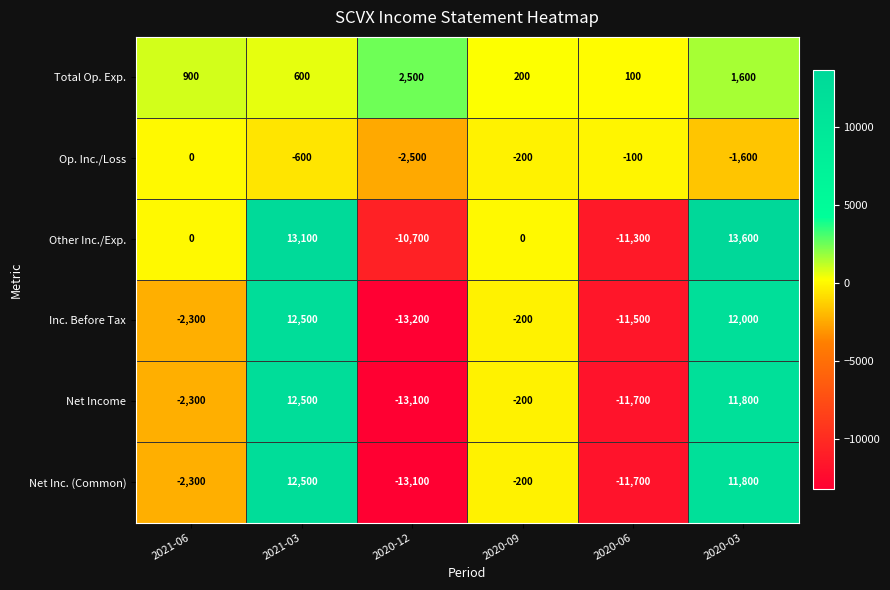

Which series has the largest range (max minus min)?

Inc. Before Tax